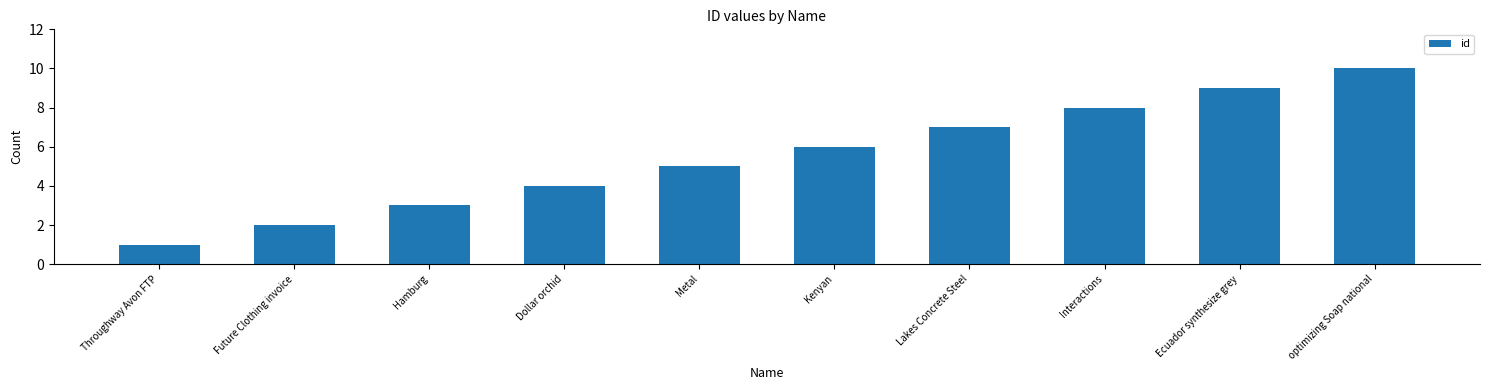

Is it true that the value at Metal is 5?

True